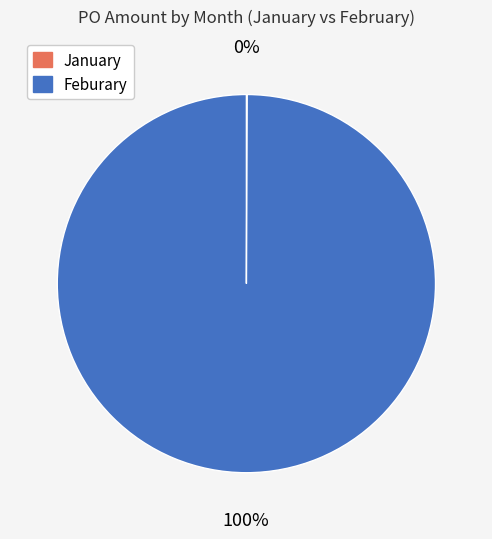

True or false: Feburary accounts for 100% of the total.

True